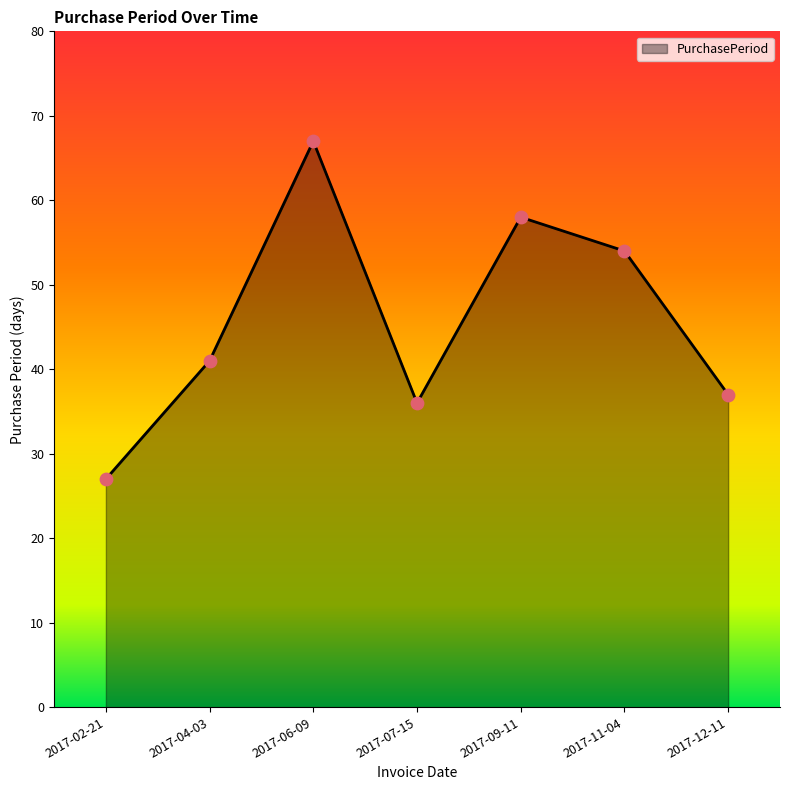

Approximately how many times larger is the value at 2017-09-11 compared to 2017-06-09?

0.9